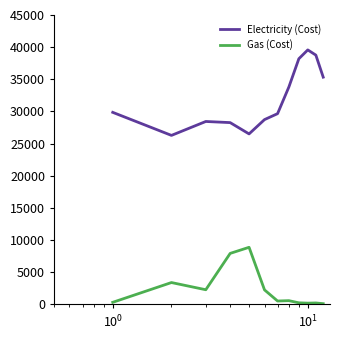

What is the maximum value for Gas (Cost)?

8875